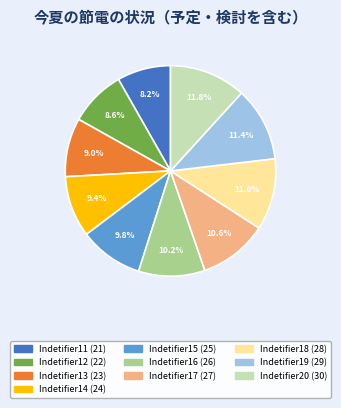

Do Indetifier20 and Indetifier15 together represent more than half of the pie?

No